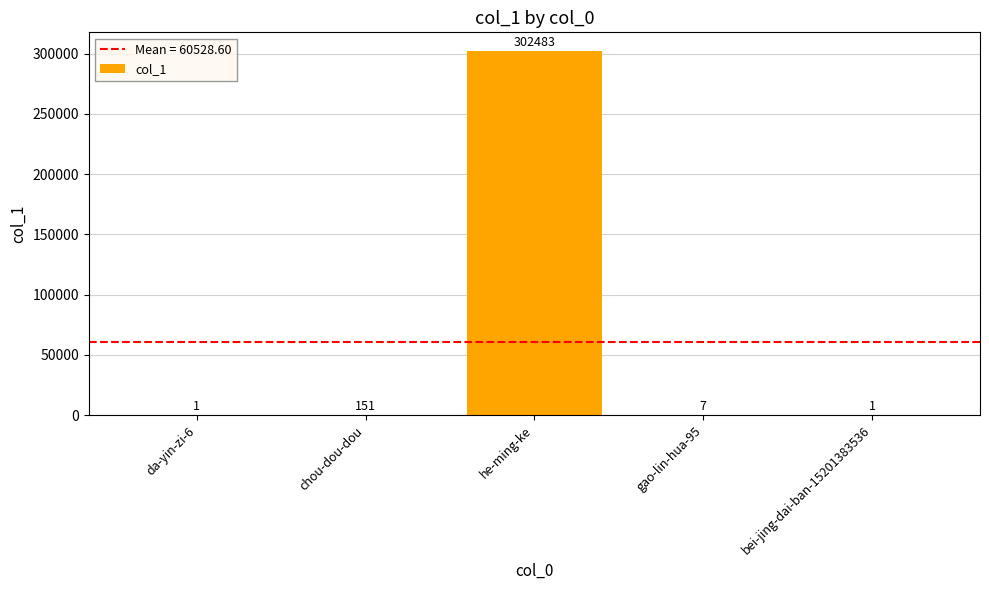

The chart shows a value of 1 at bei-jing-dai-ban-15201383536. True or false?

True